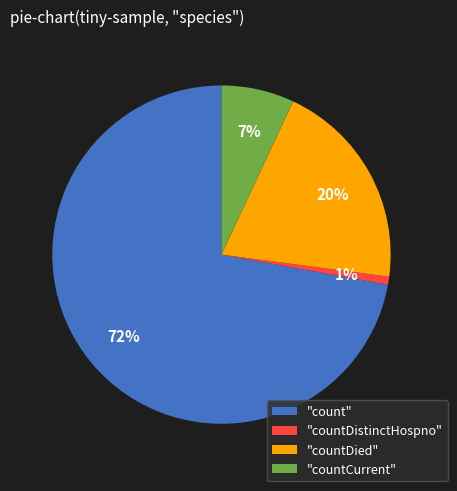

How many segments does this pie chart have?

4